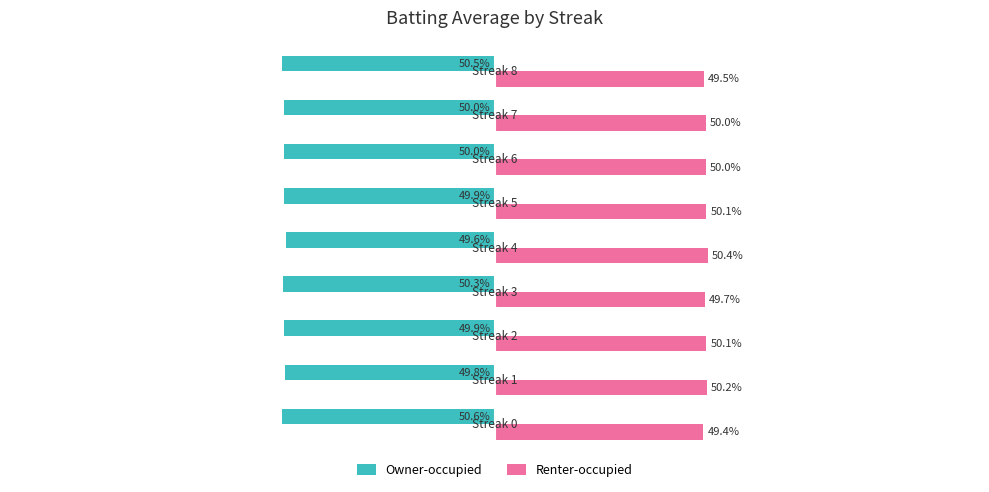

Which series has the largest total across all categories?

Renter-occupied